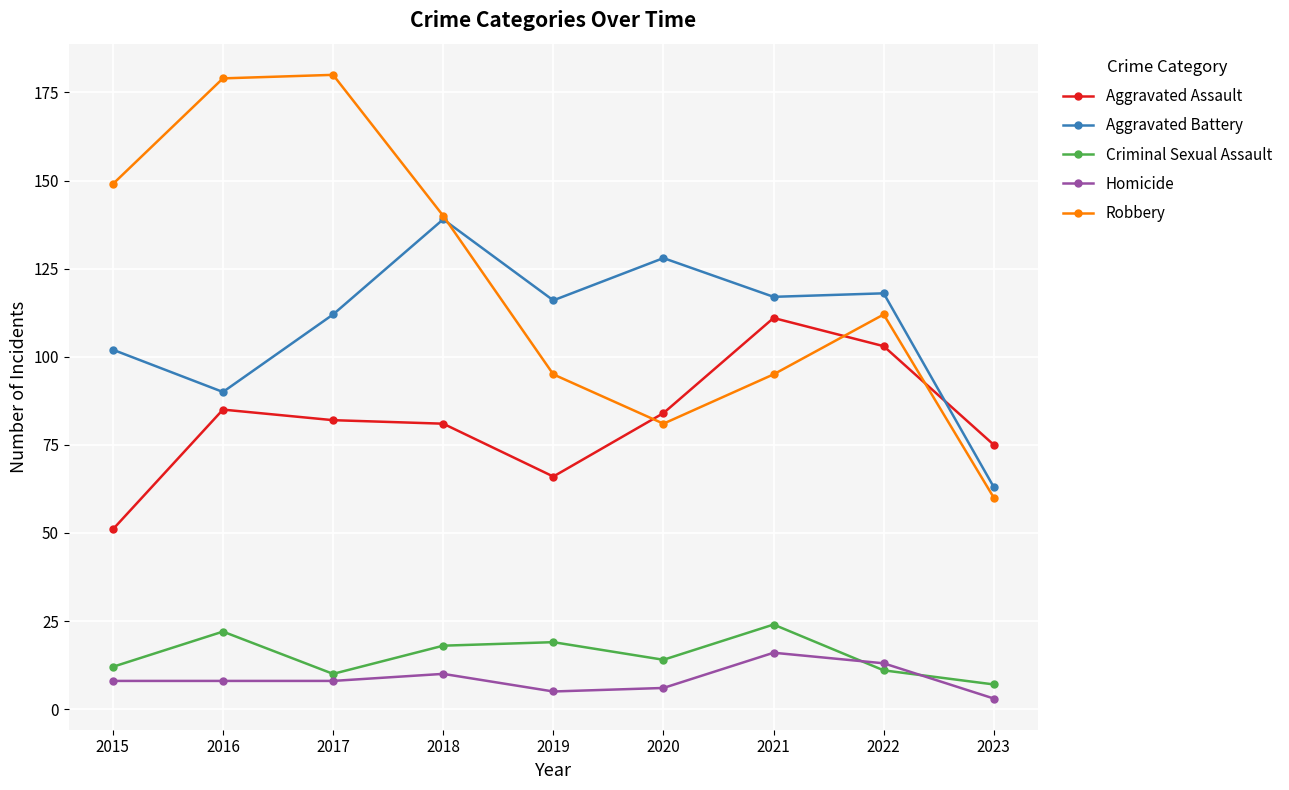

Does the chart display data point markers on the line(s)?

Yes